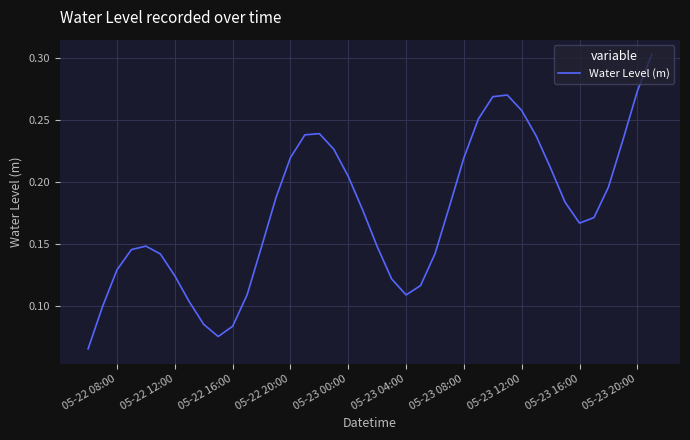

True or false: the data shows 0.5 at 05-23 20:00.

False